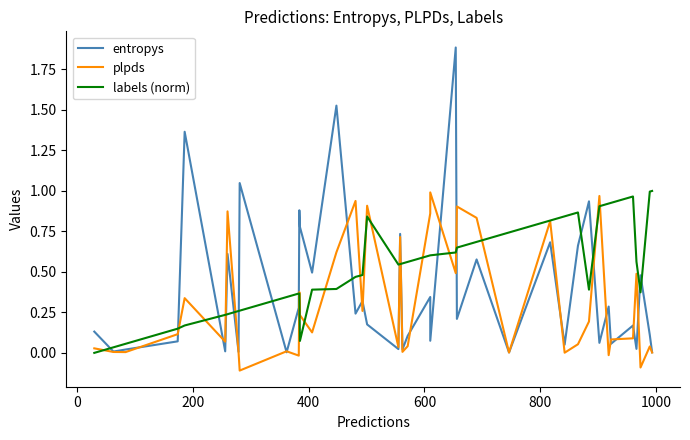

In entropys, how many points are higher than both neighbors (excluding endpoints)?

15